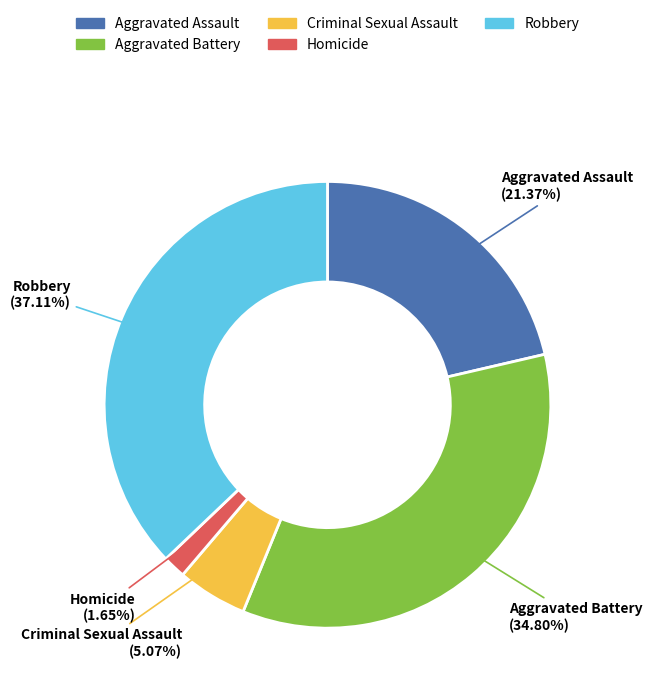

To the nearest percent, what portion does Robbery represent?

37%